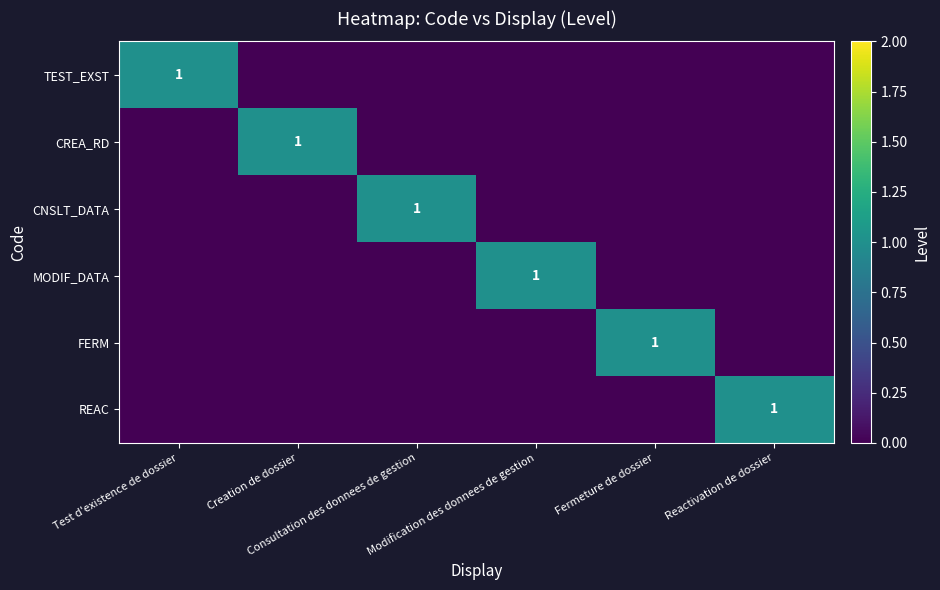

At which label does CNSLT_DATA reach its peak?

Consultation des donnees de gestion